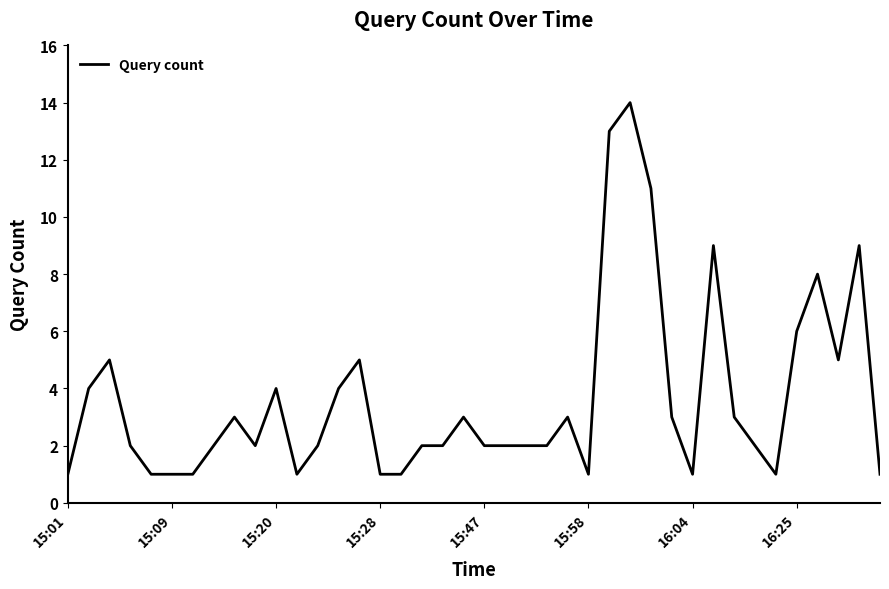

What is the difference between the maximum and minimum values?

13